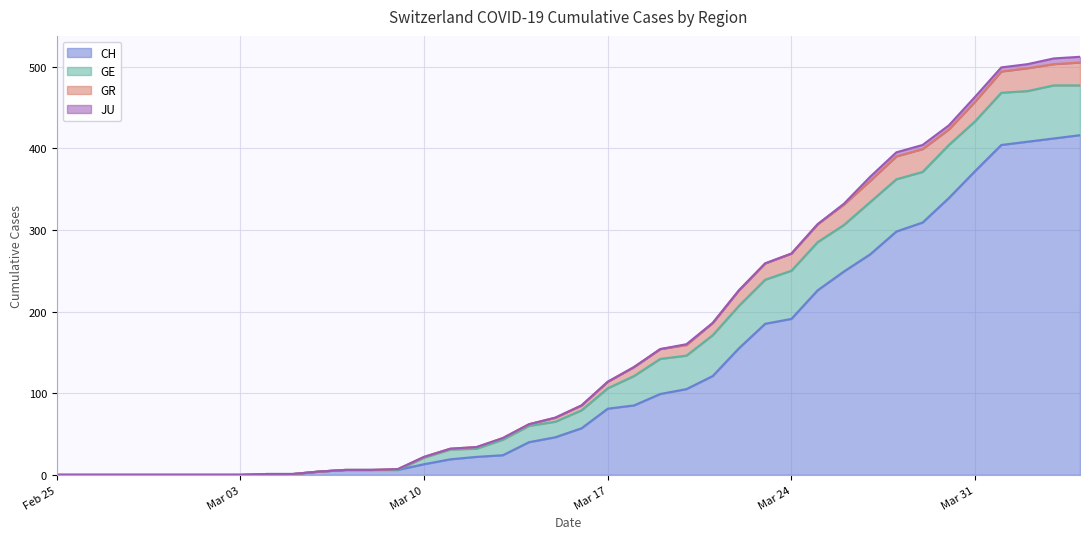

Does the chart display data point markers on the line(s)?

No